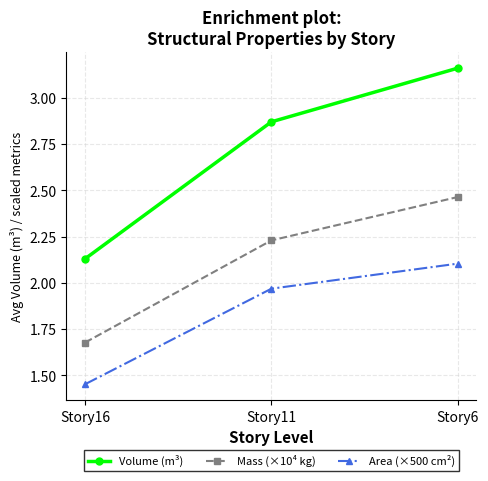

Which category has the lowest value in the Mass (×10⁴ kg) series?

Story16